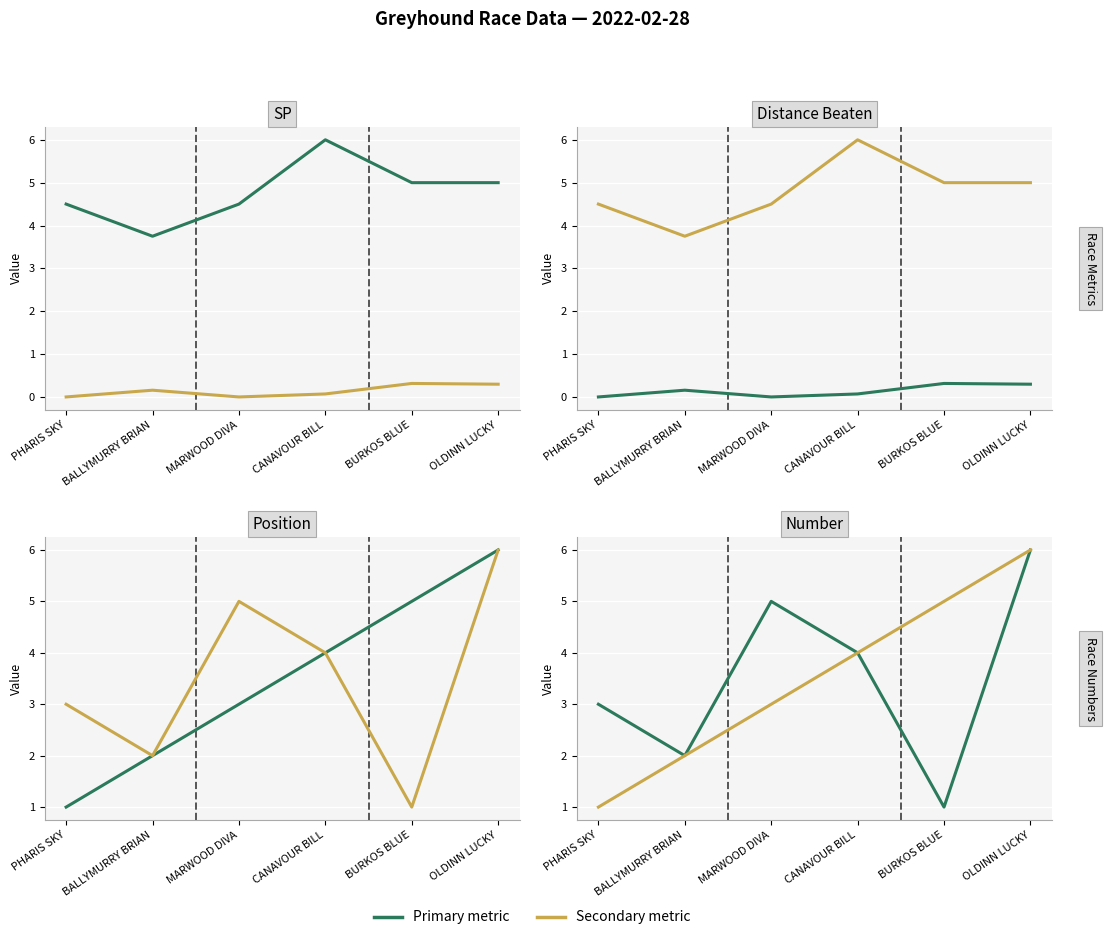

Which has a higher value, OLDINN LUCKY or CANAVOUR BILL?

CANAVOUR BILL